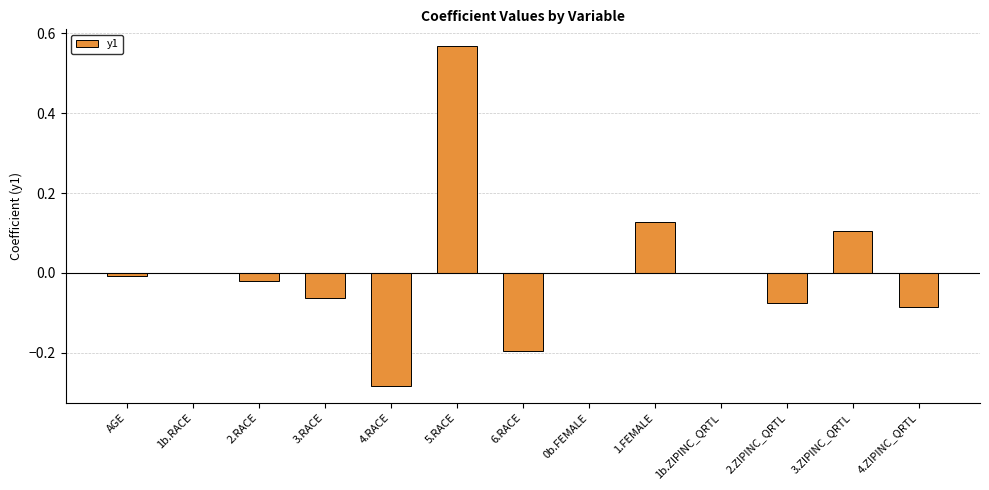

Which label corresponds to the largest value in the chart?

5.RACE